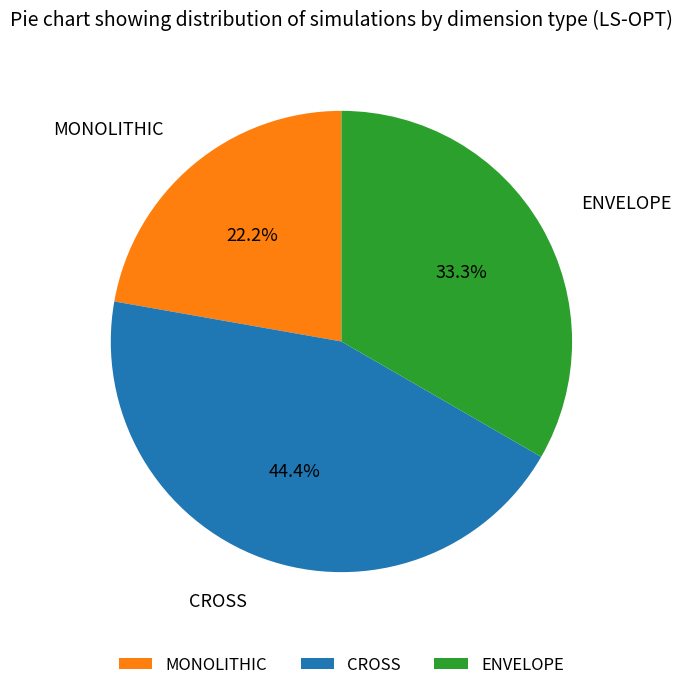

Is there a majority slice in this chart?

No